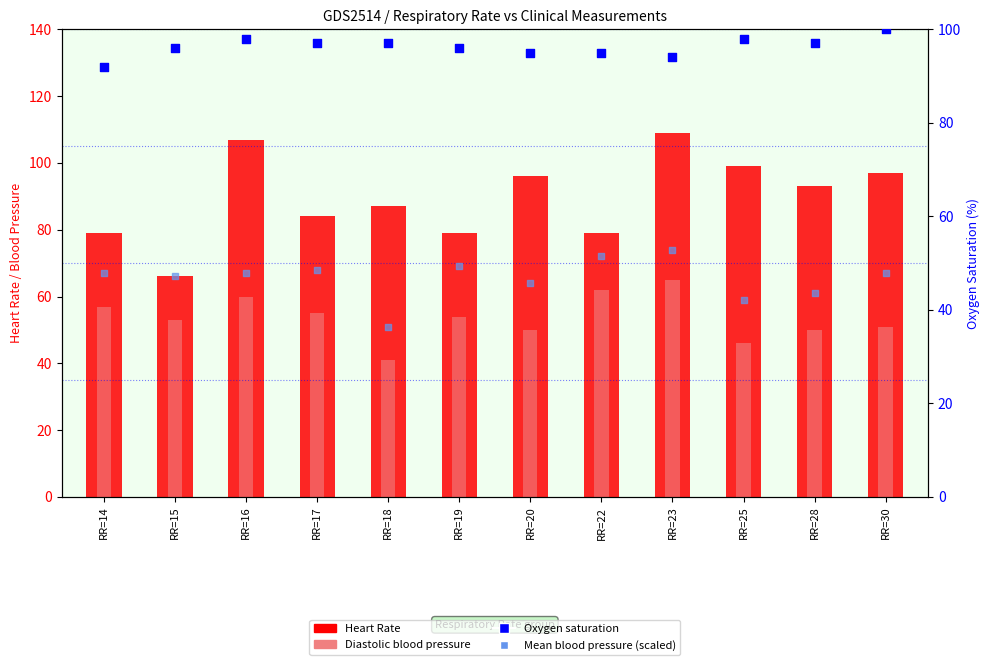

Which series has the widest spread of Y values?

Heart Rate